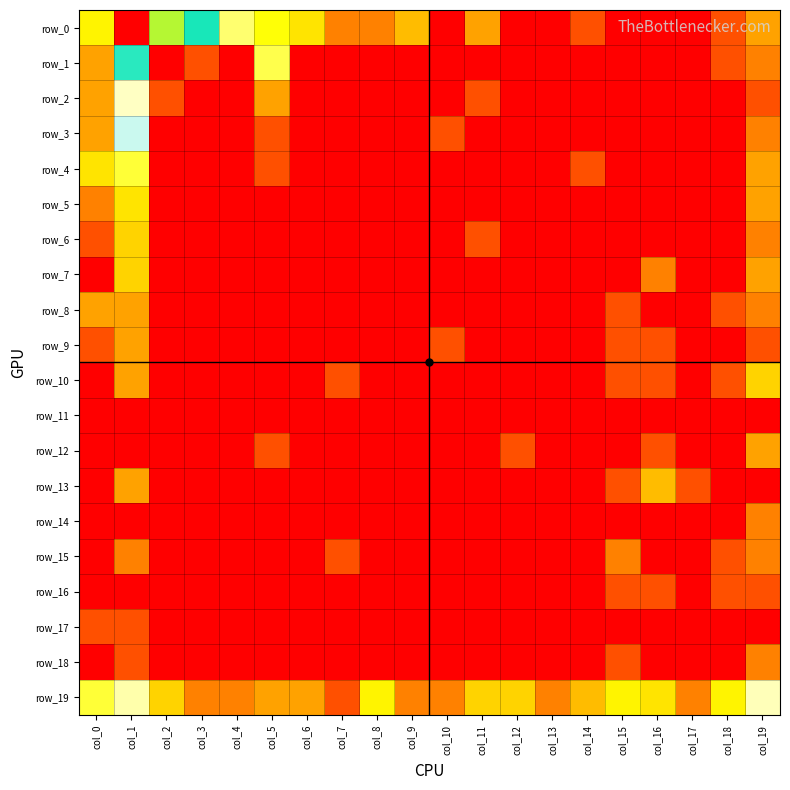

What is the total value across all series at col_10?

2.5